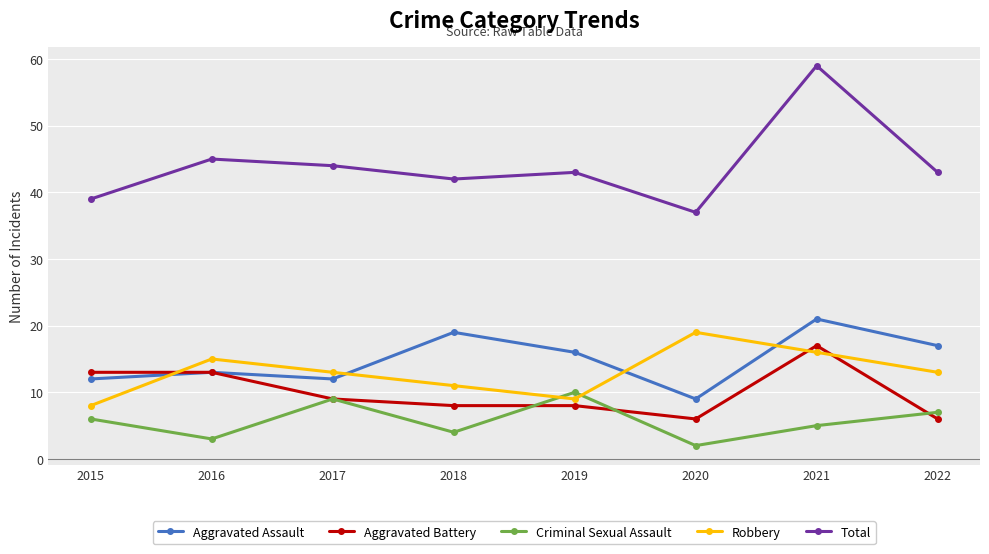

What is the minimum value shown in the chart?

2